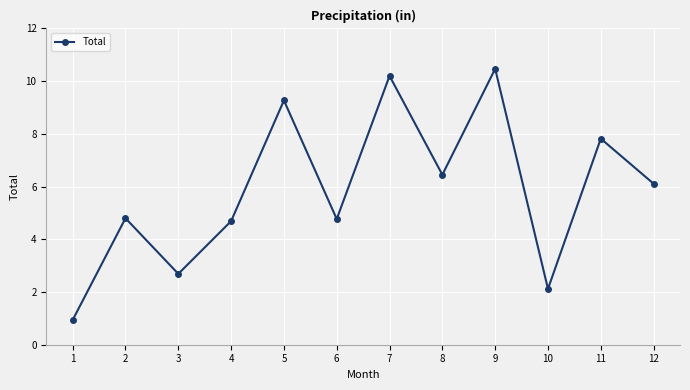

What is the value of the 2nd point from the left?

4.8